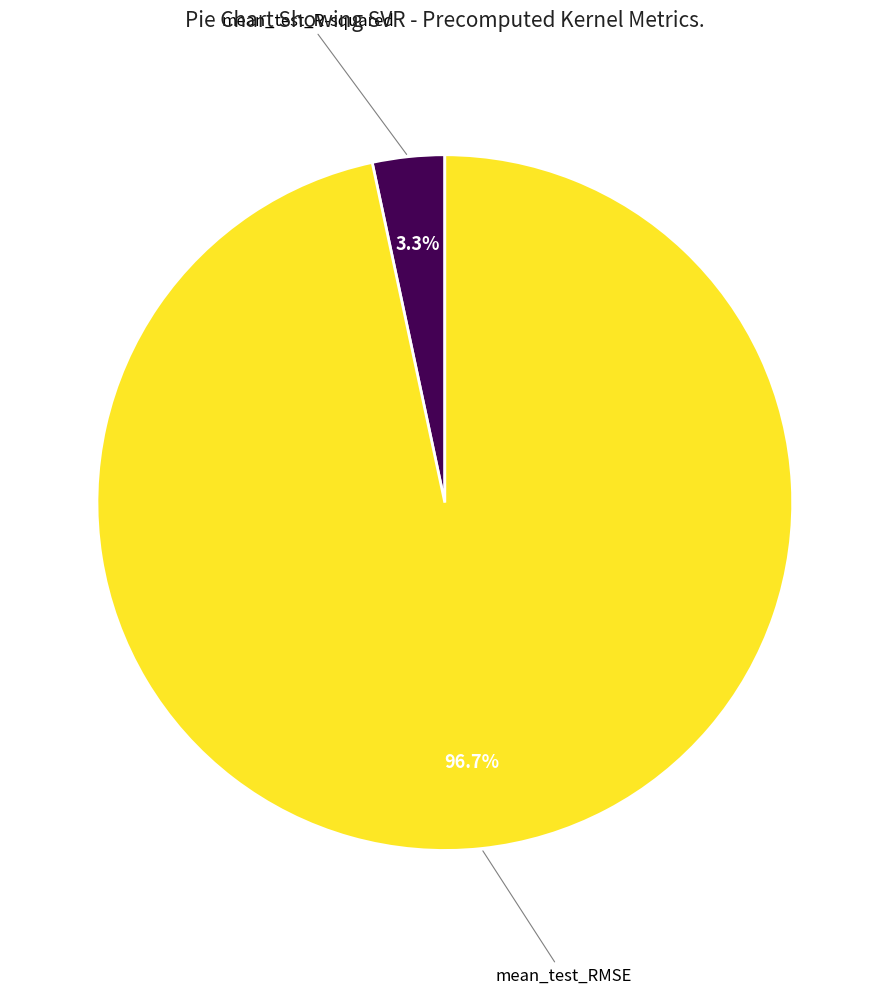

Does any single category account for the majority?

Yes